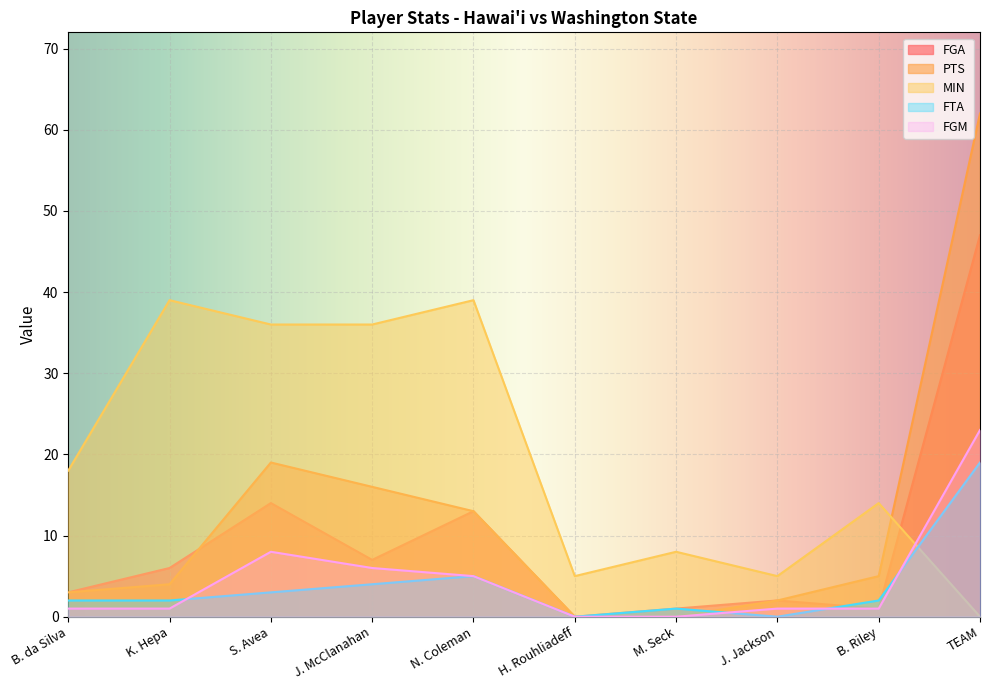

Is the value of FGA at B. Riley greater than the value of MIN at B. Riley?

No